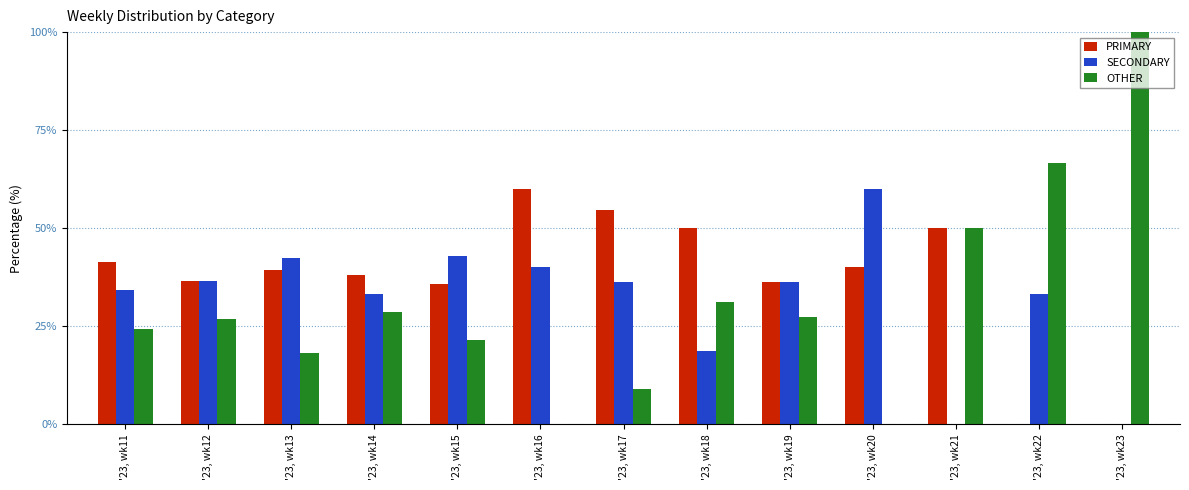

Count the number of data series in this chart.

3